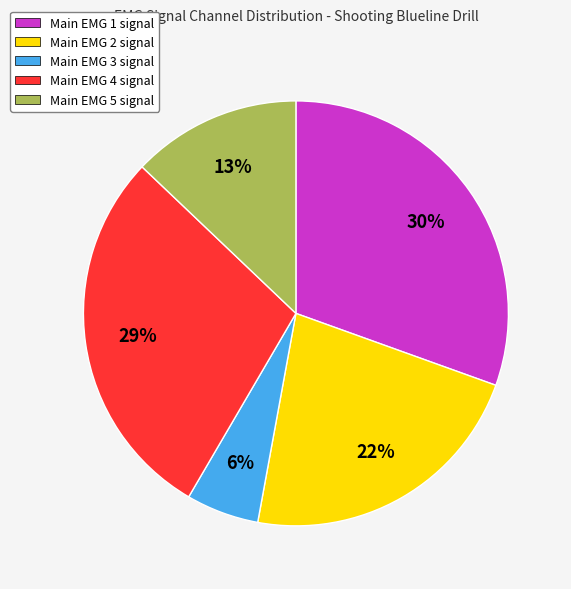

Approximately how many times larger is the value at Main EMG 1 signal compared to Main EMG 2 signal?

1.4